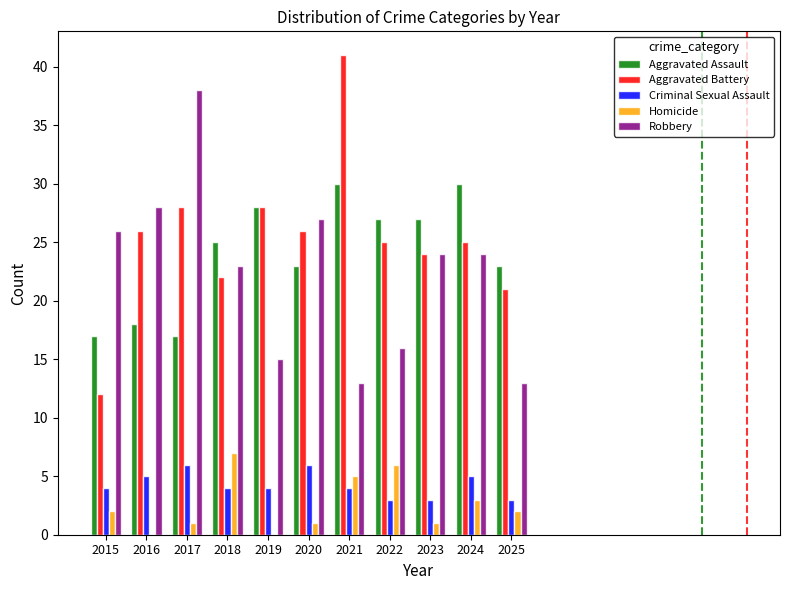

Reading left to right, list all the values displayed in this chart.

Aggravated Assault: 17	18	17	25	28	23	30	27	27	30	23
Aggravated Battery: 12	26	28	22	28	26	41	25	24	25	21
Criminal Sexual Assault: 4	5	6	4	4	6	4	3	3	5	3
Homicide: 2	0	1	7	0	1	5	6	1	3	2
Robbery: 26	28	38	23	15	27	13	16	24	24	13